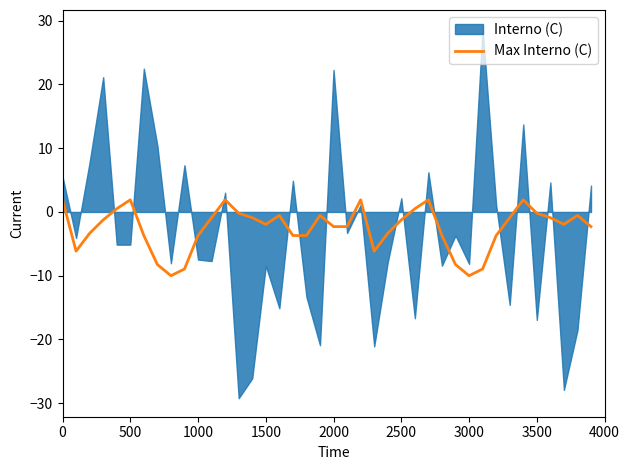

What is the highest value of the Max Interno (C) series?

1.9